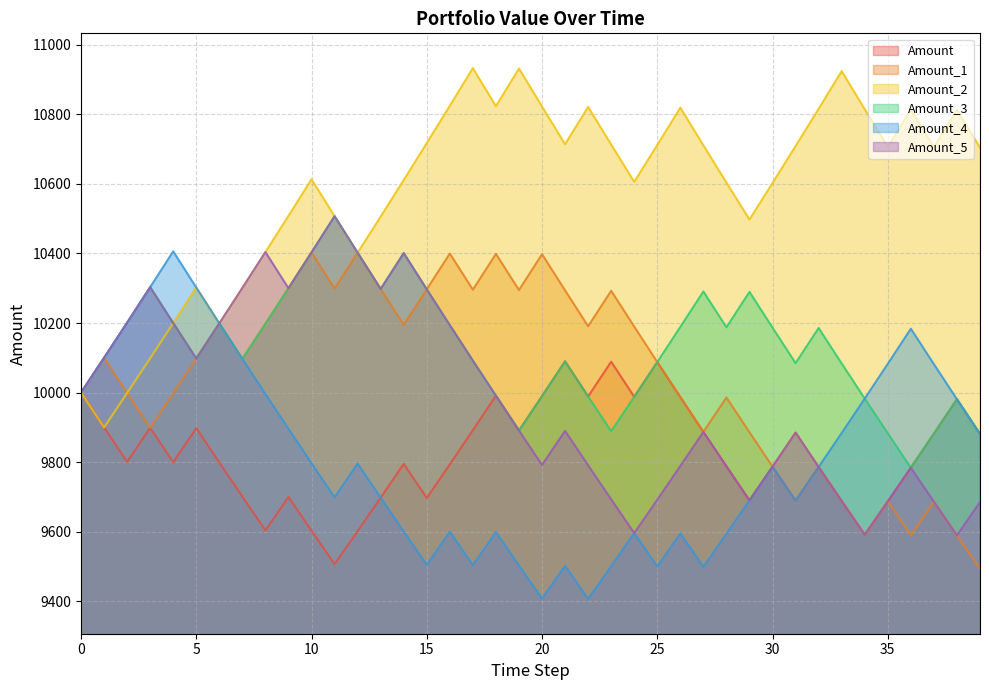

What is the difference between the highest and lowest values at 31?

1019.1